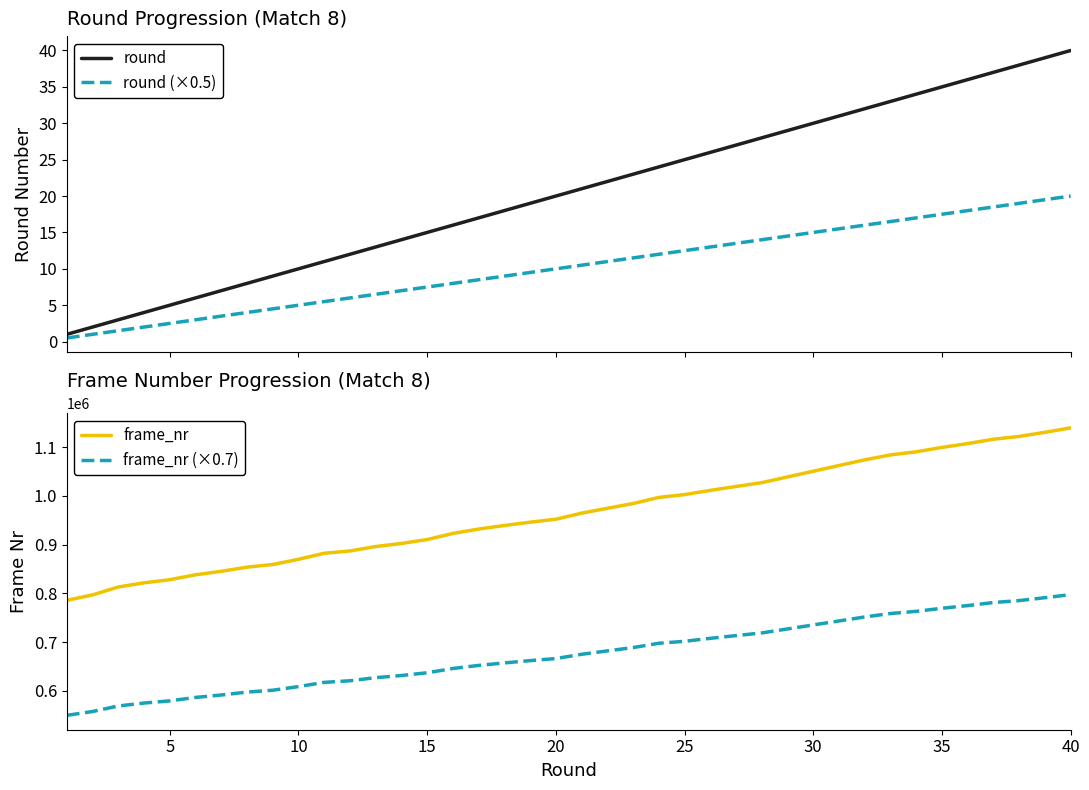

True or false: frame_nr (×0.7) and frame_nr intersect in this chart.

False